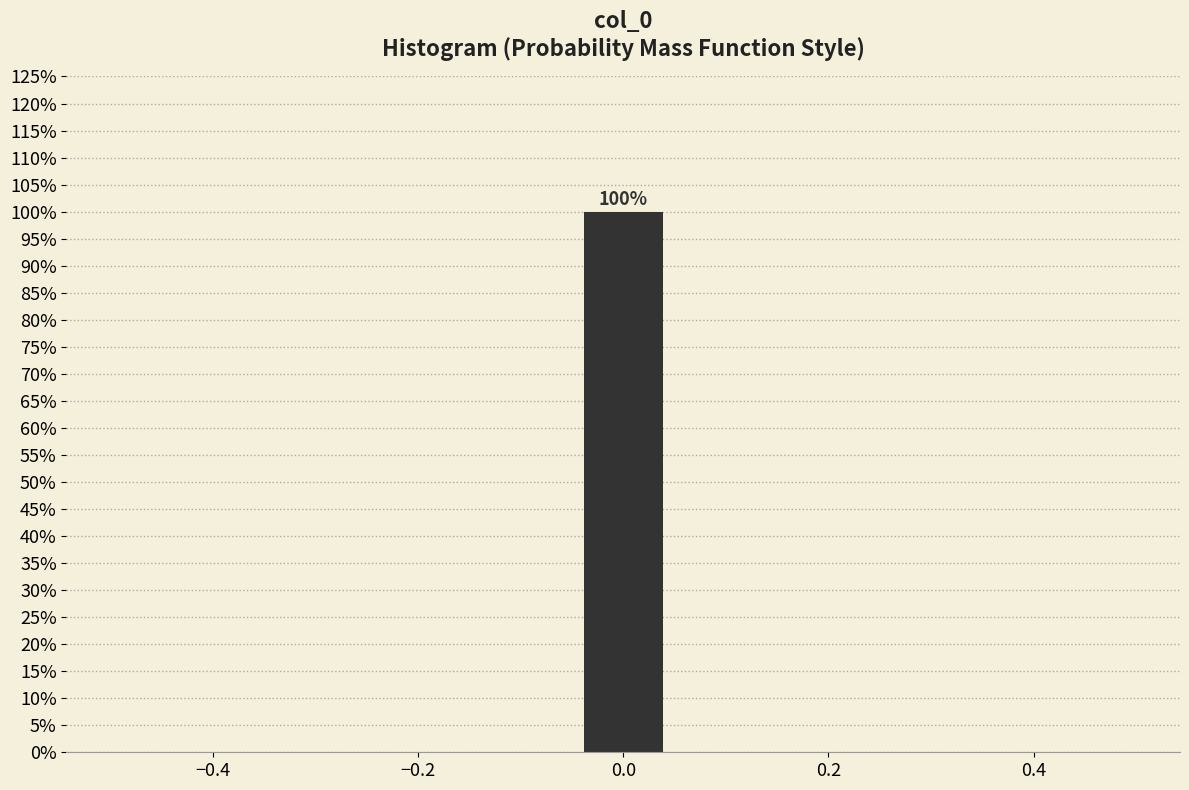

Over which range of the x-axis is the bar tallest?

-0.04 to 0.04